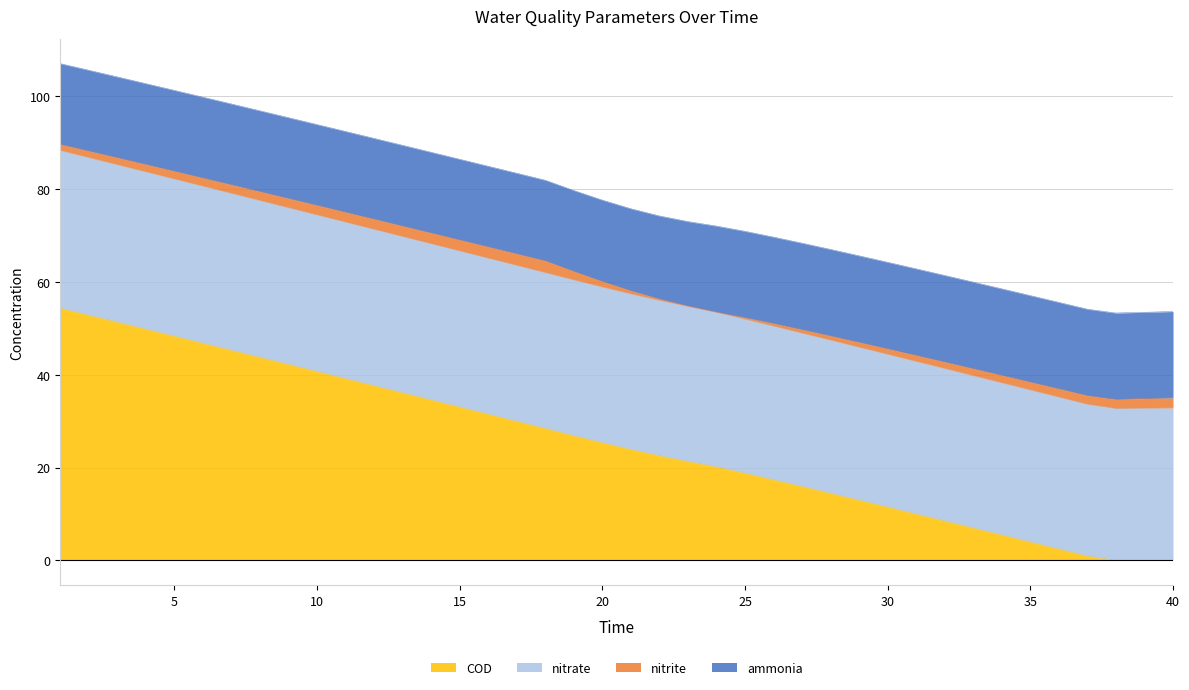

Does the chart have visible grid lines?

Yes